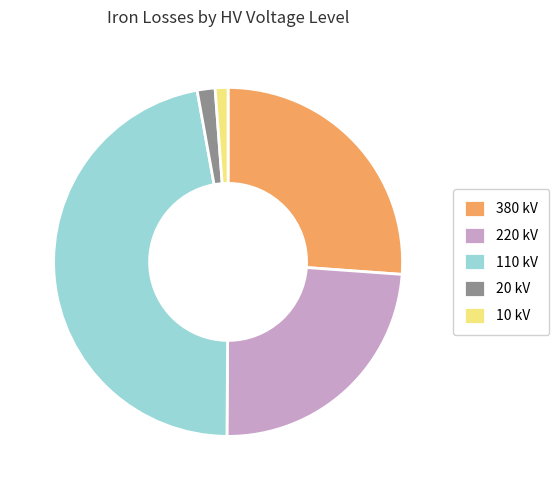

Which has a higher value, 220 or 110?

110